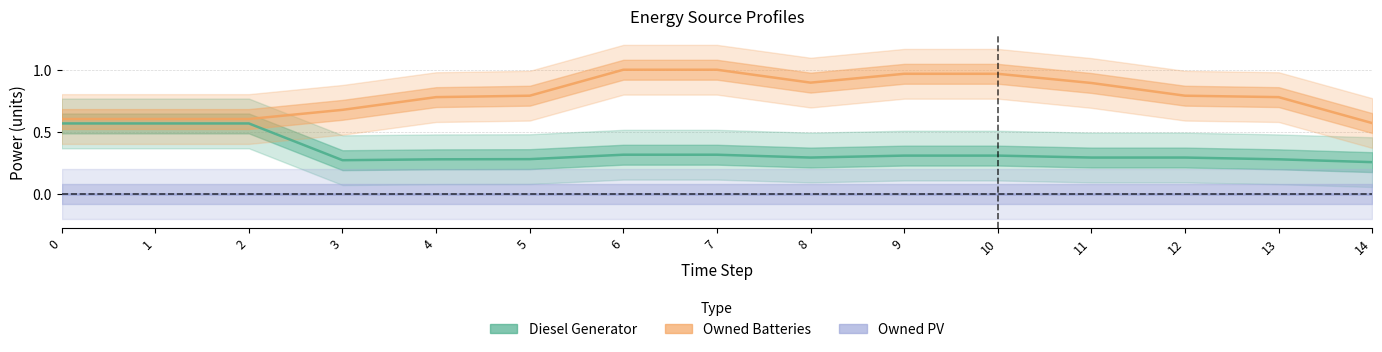

Rank the series by their maximum value, from highest to lowest.

Owned Batteries, Diesel Generator, Owned PV